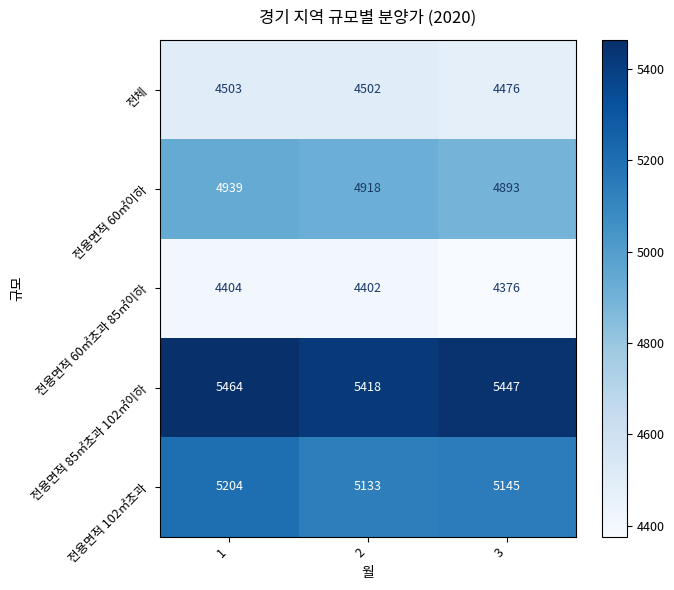

Count the 전용면적 102㎡초과 values in the range 5133 to 5204.

3